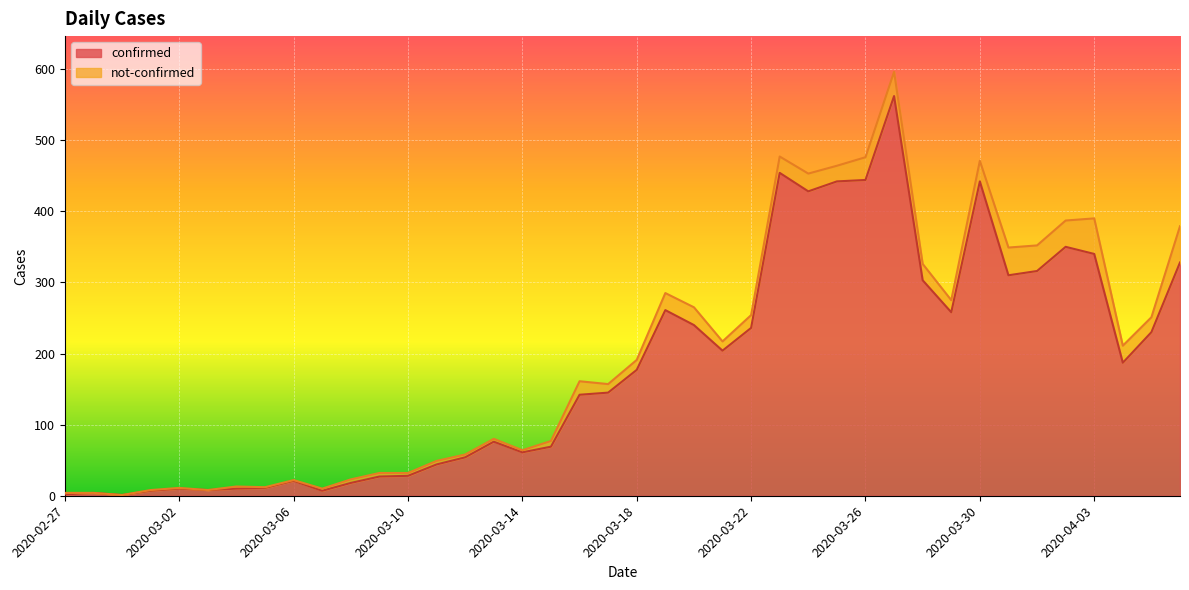

What is the change in value from 2020-03-11 to 2020-03-28?

+259